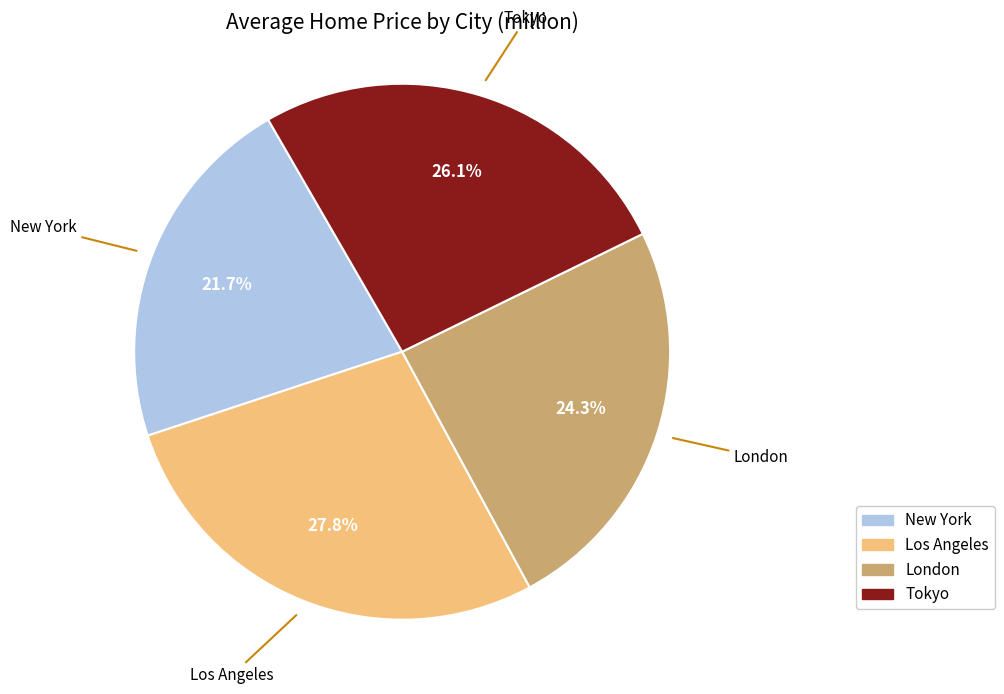

Which category has the biggest portion of the pie?

Los Angeles